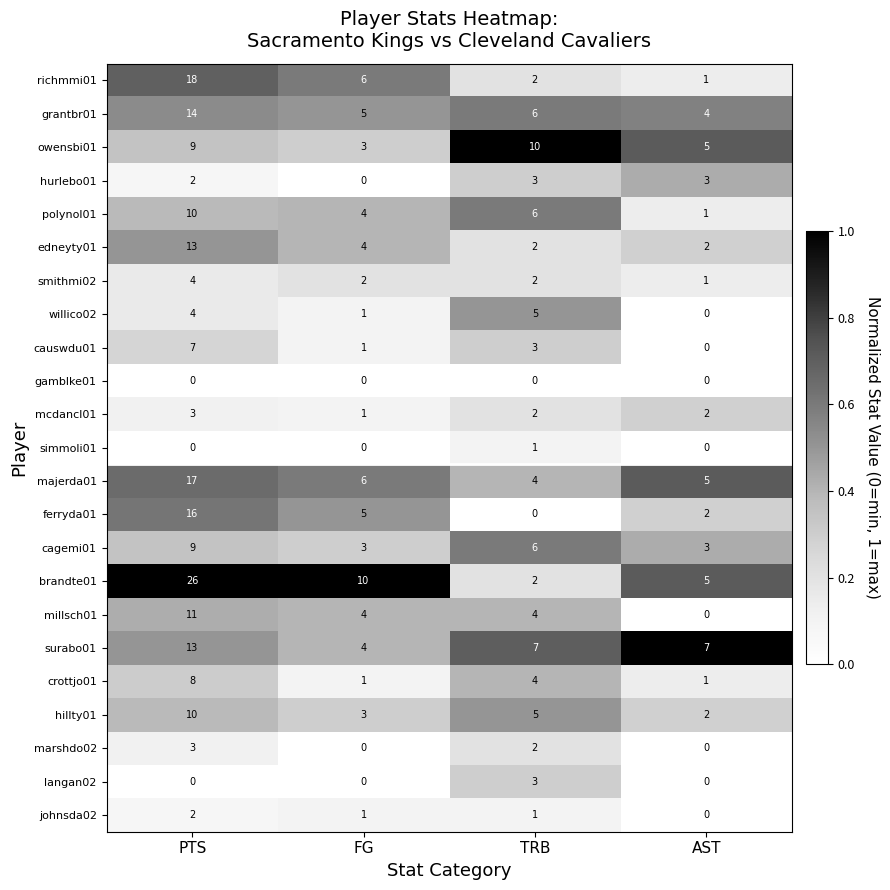

Is it true that langan02 equals 1 at AST?

False